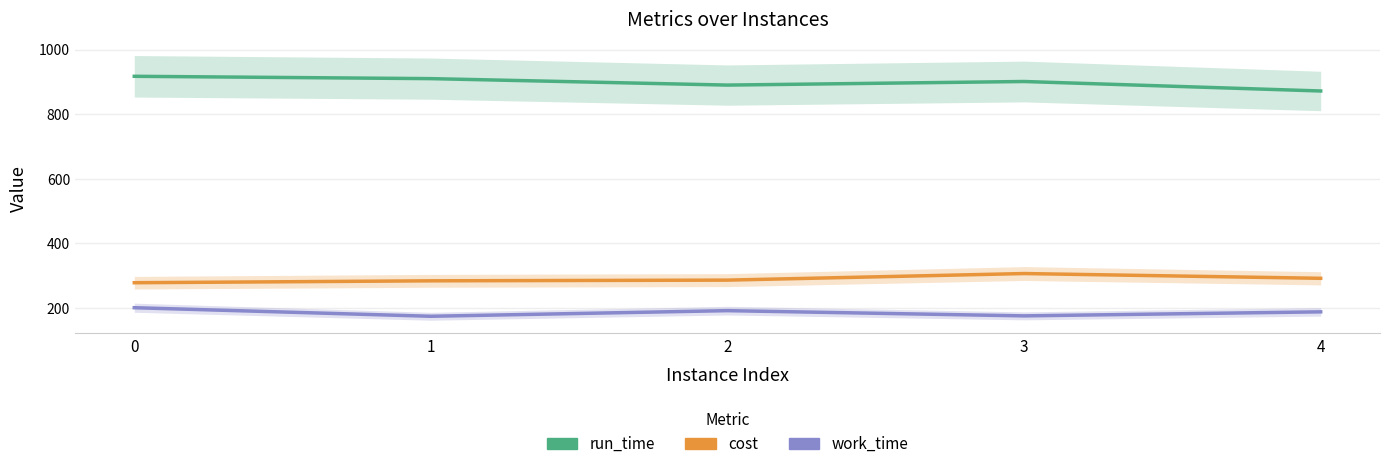

Reading right to left, transcribe all the data shown in this chart.

run_time: 871.7	901.1	890.0	909.9	917.2
cost: 292.0	306.7	286.4	284.2	278.3
work_time: 188.2	175.7	191.9	174.5	201.0